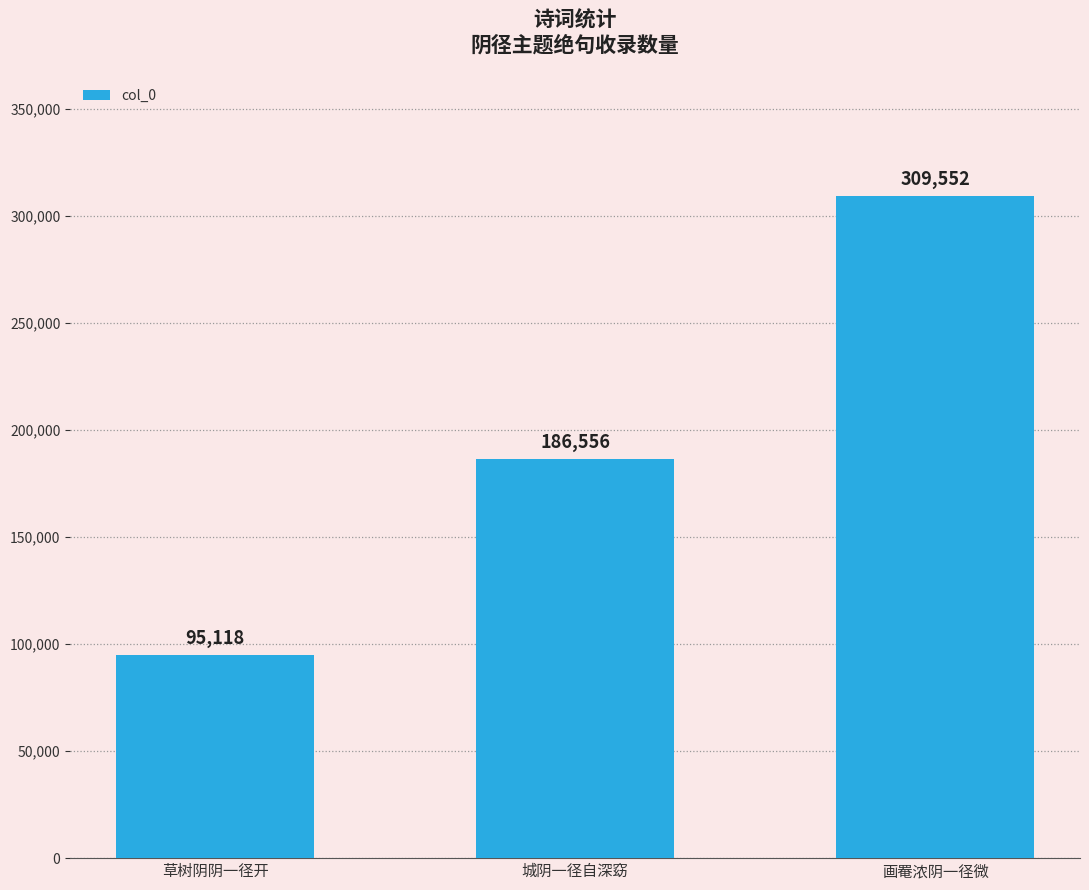

Between 草树阴阴一径开 and 城阴一径自深窈, which is larger?

城阴一径自深窈